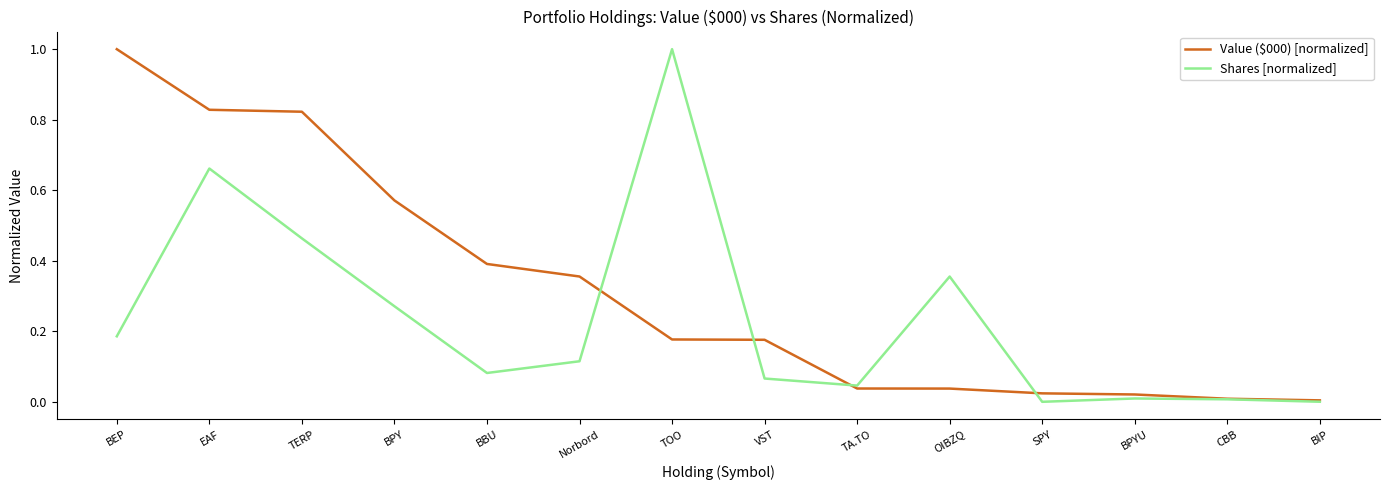

What is the maximum value for Value ($000) [normalized]?

1.0